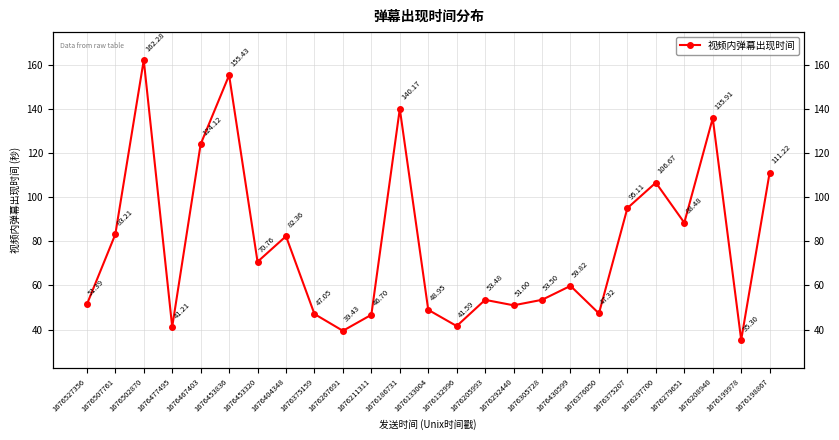

How many lines are shown in the chart?

1